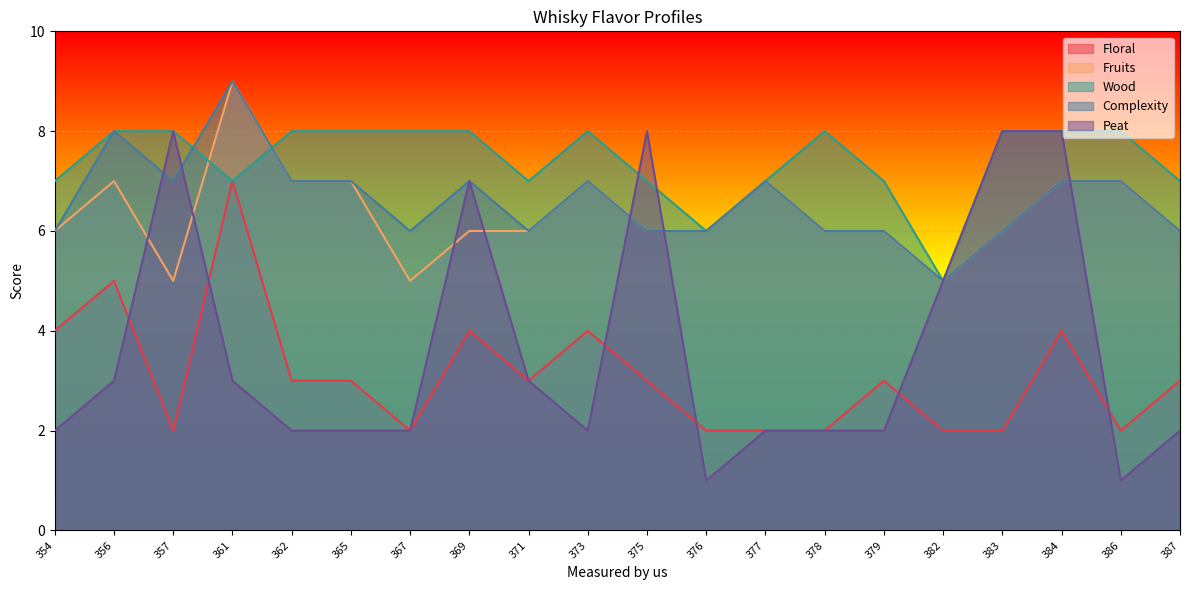

How many series are shown in this chart?

5